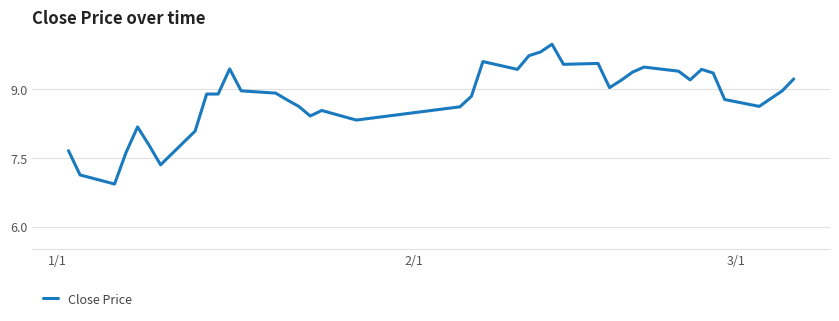

What is the difference between the maximum and minimum values?

3.1